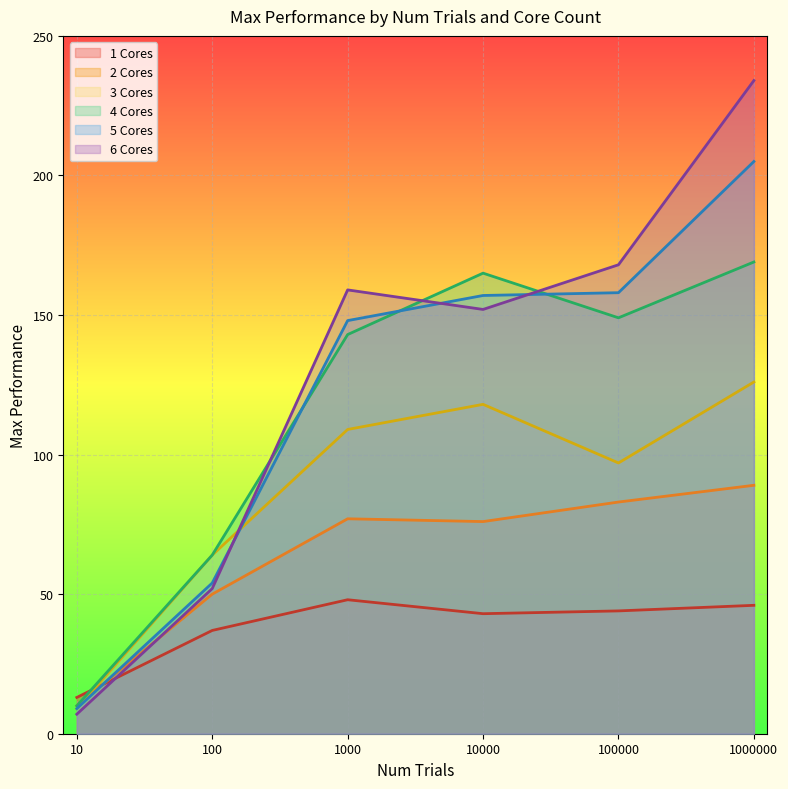

What is the average value of the 1 Cores series?

38